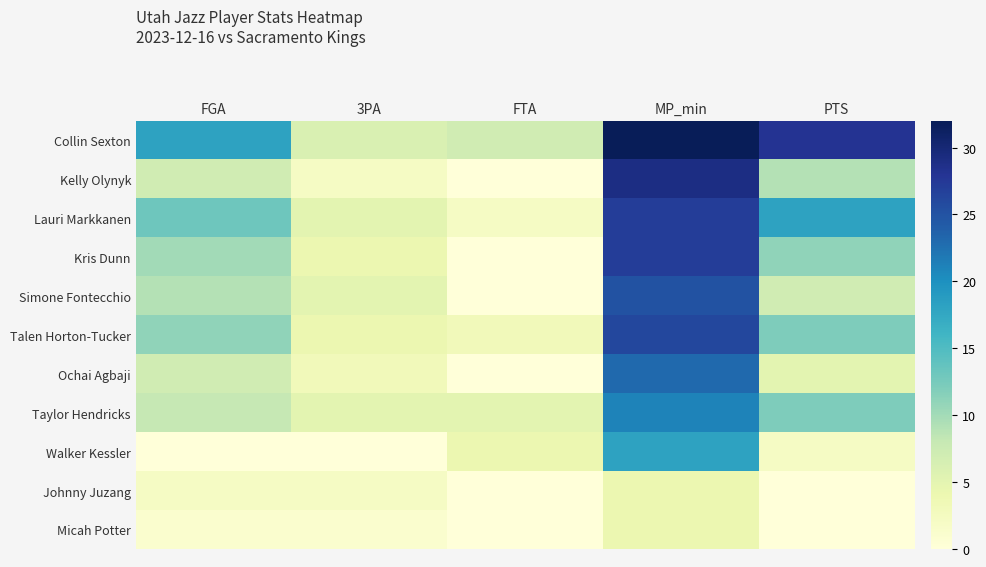

At how many categories does at least one series exceed 31?

1